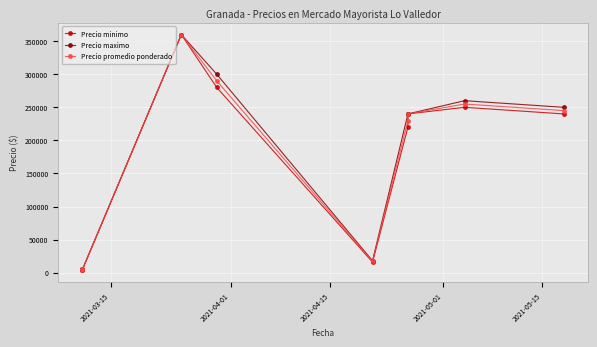

What is the average value of the Precio minimo series?

179422